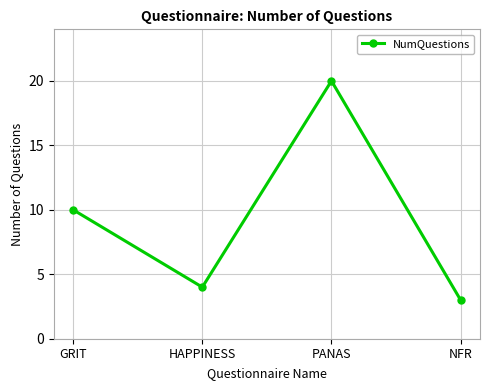

What is the label of the 2nd point from the right?

PANAS